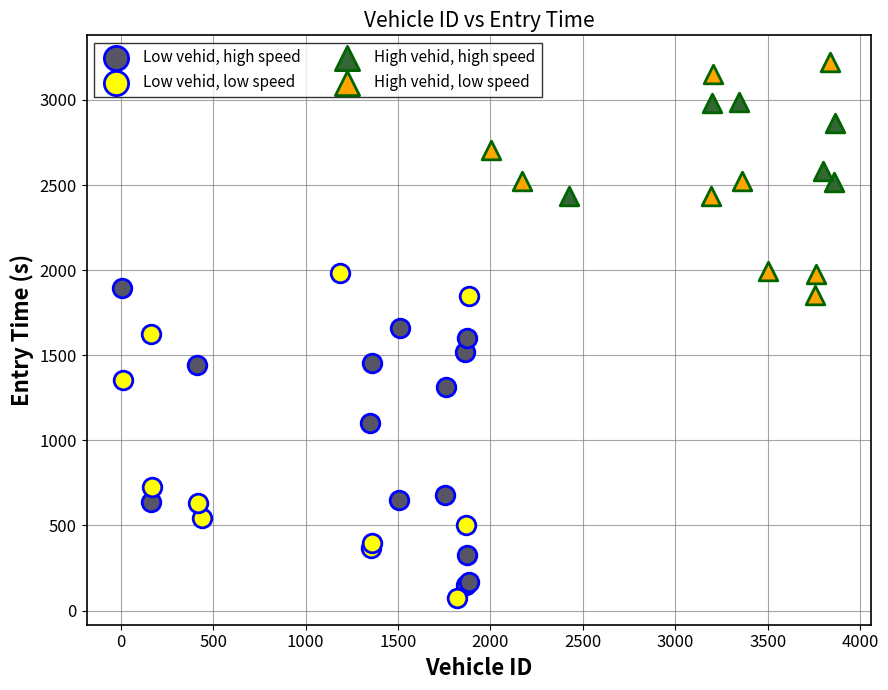

Which series reaches the maximum Y coordinate?

High vehid, low speed